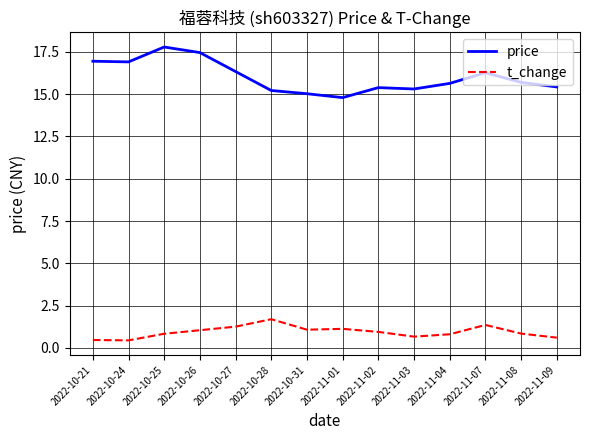

What is the total value across all series at 2022-11-04?

16.4